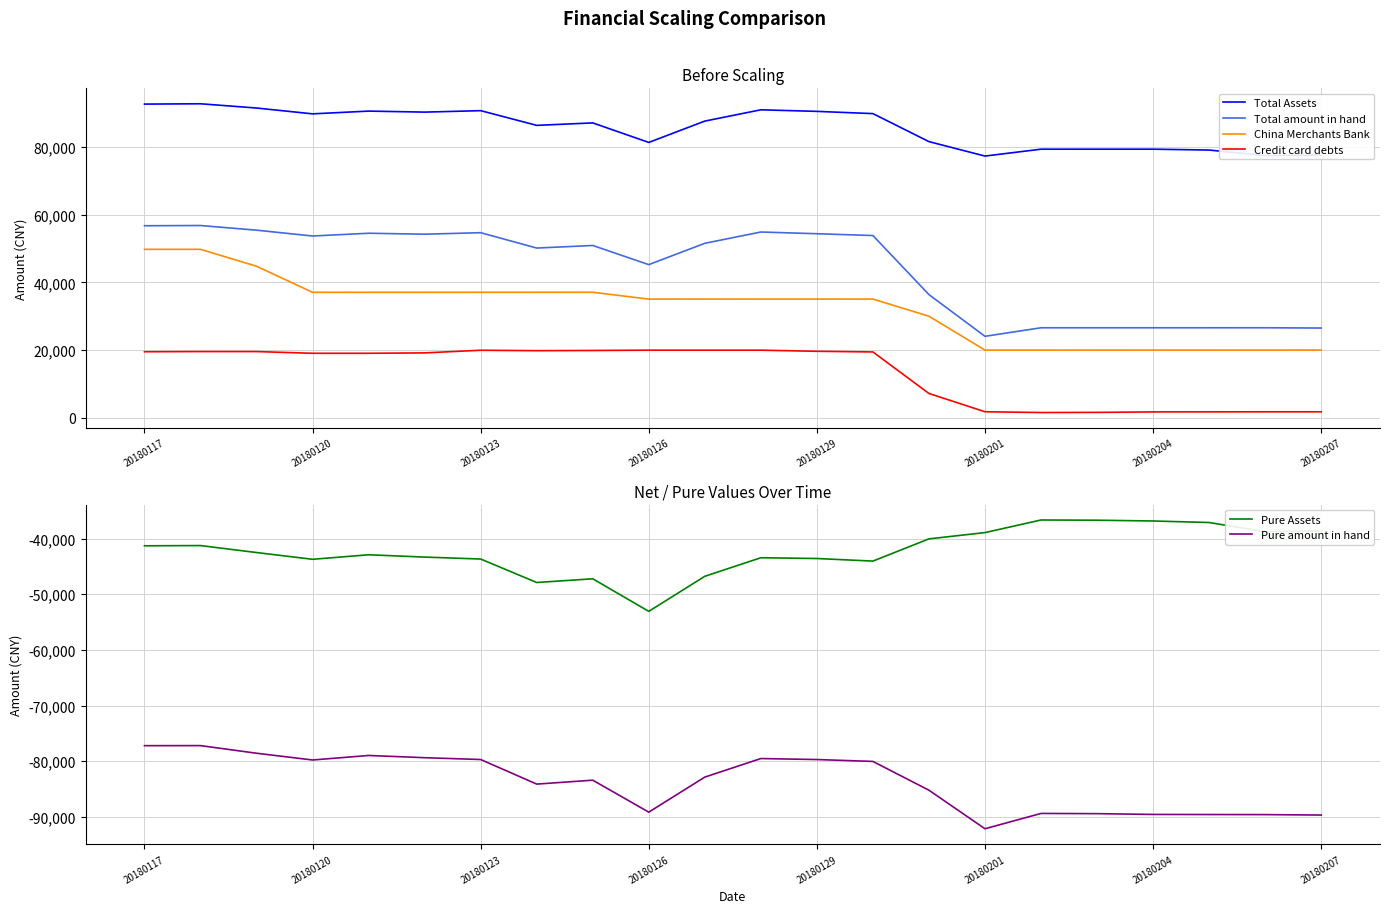

The Credit card debts series shows 19957.5 at 20180123. True or false?

True